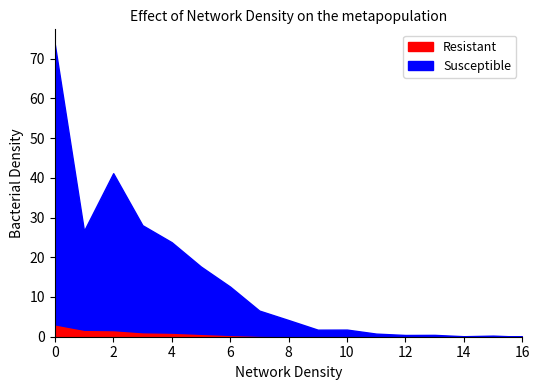

Which series has the widest spread of values?

Susceptible